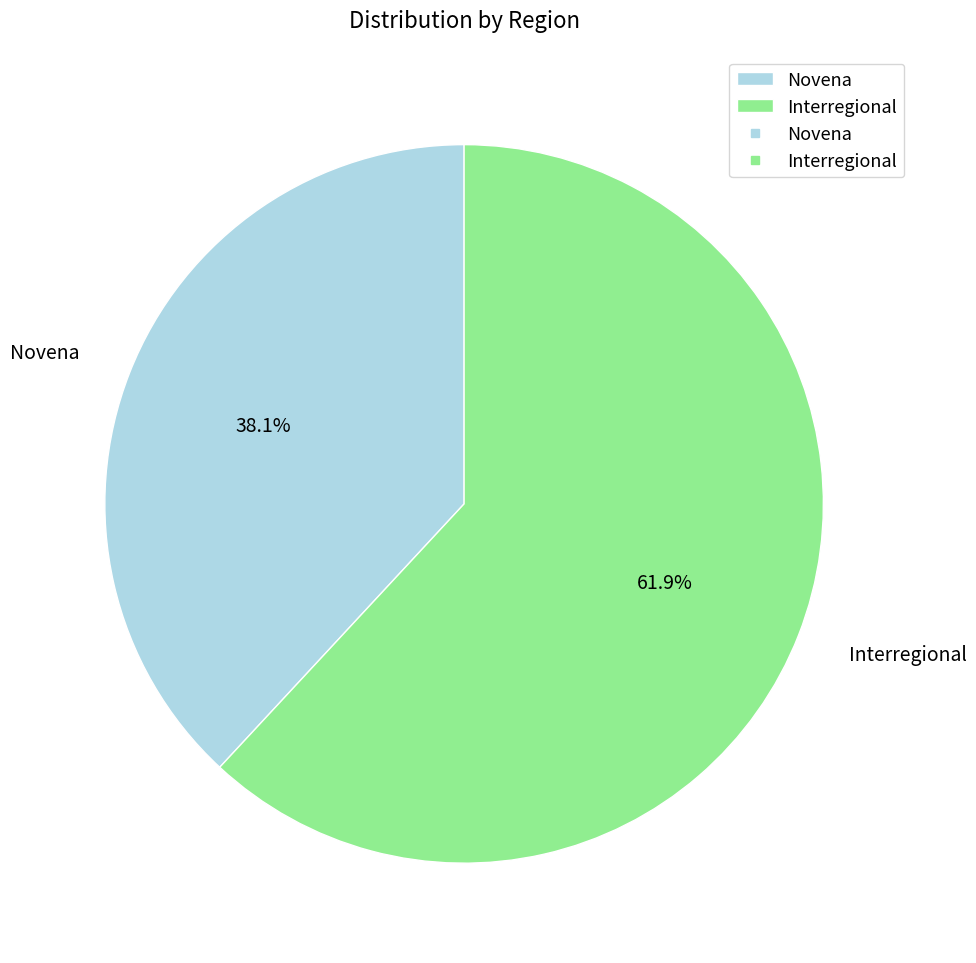

Is it true that Novena is 52% of the pie?

False